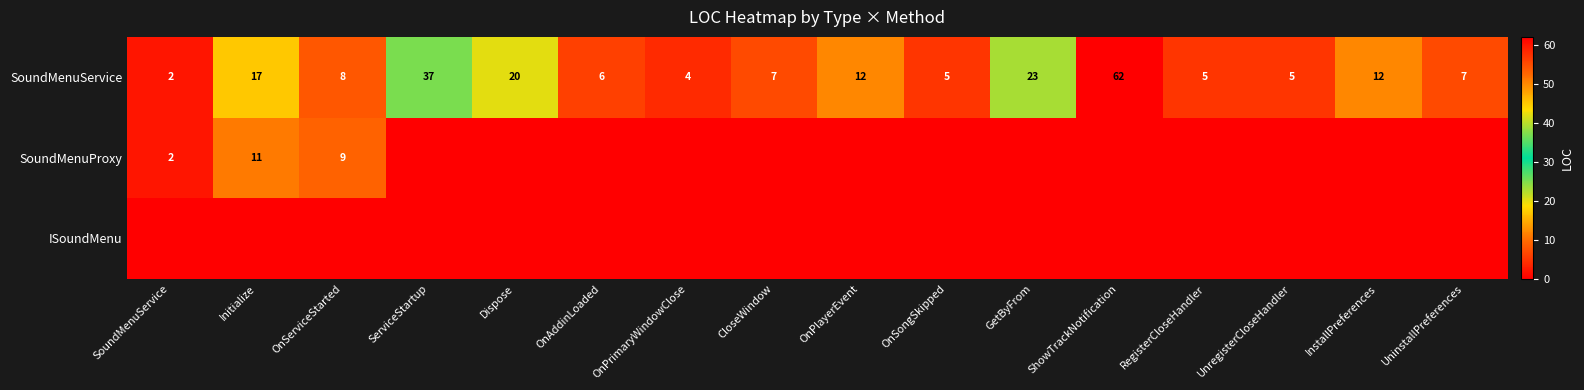

What is the difference between the second highest and second lowest values in the SoundMenuService series?

33